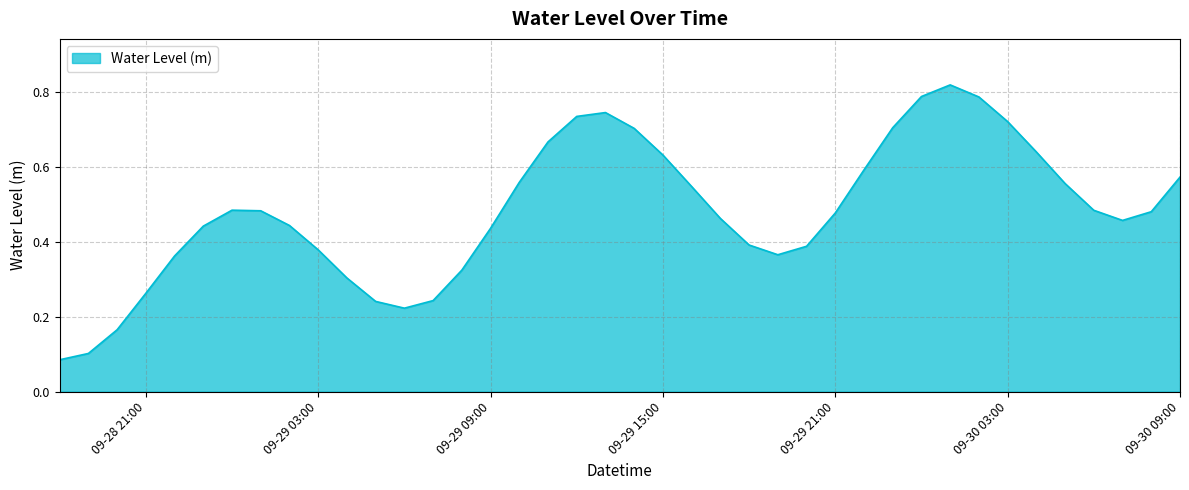

Does the chart have visible grid lines?

Yes